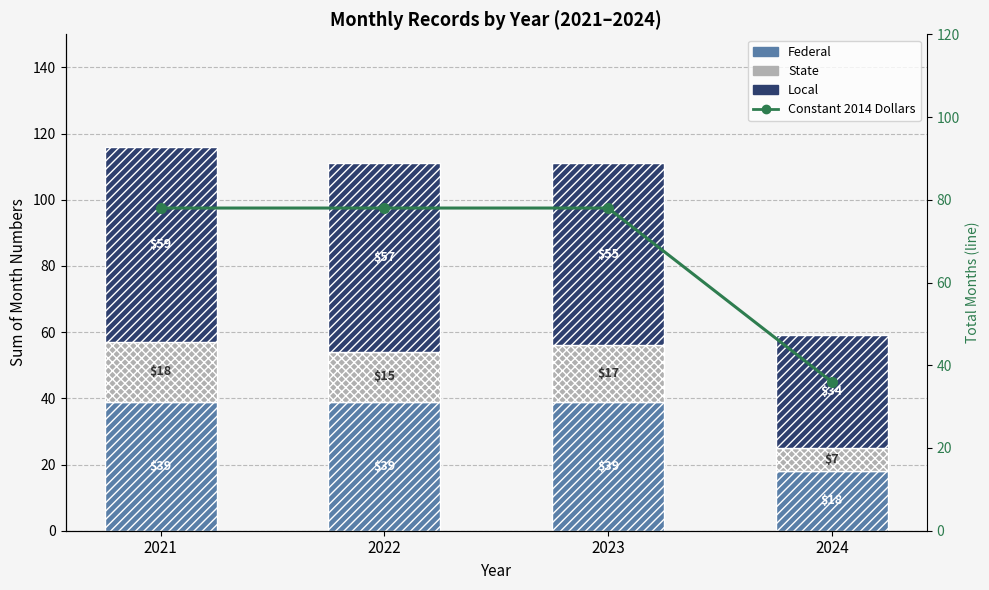

Which series has the largest range (max minus min)?

Constant 2014 Dollars